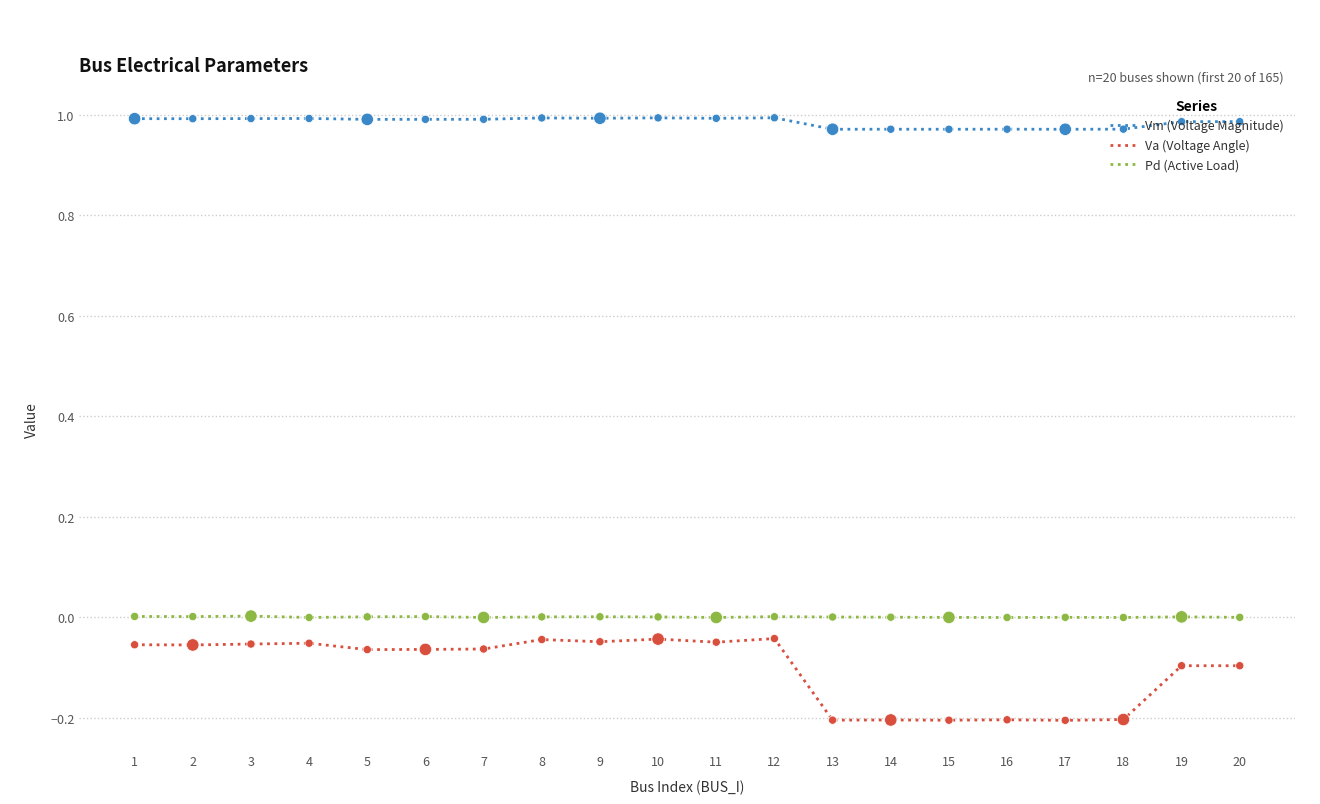

What is the total value across all series at 3?

0.9